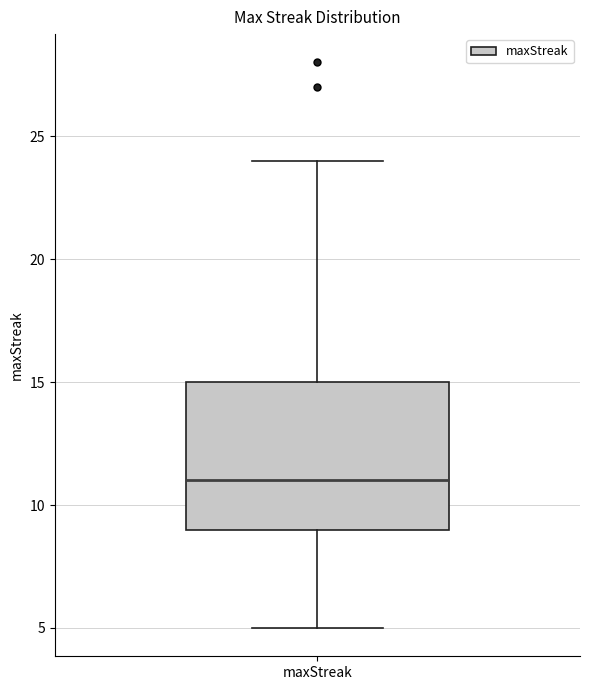

Where does the median line of the box for maxStreak sit on the y-axis? The values are not printed on the chart, so give them approximately, as read against the axis.

11